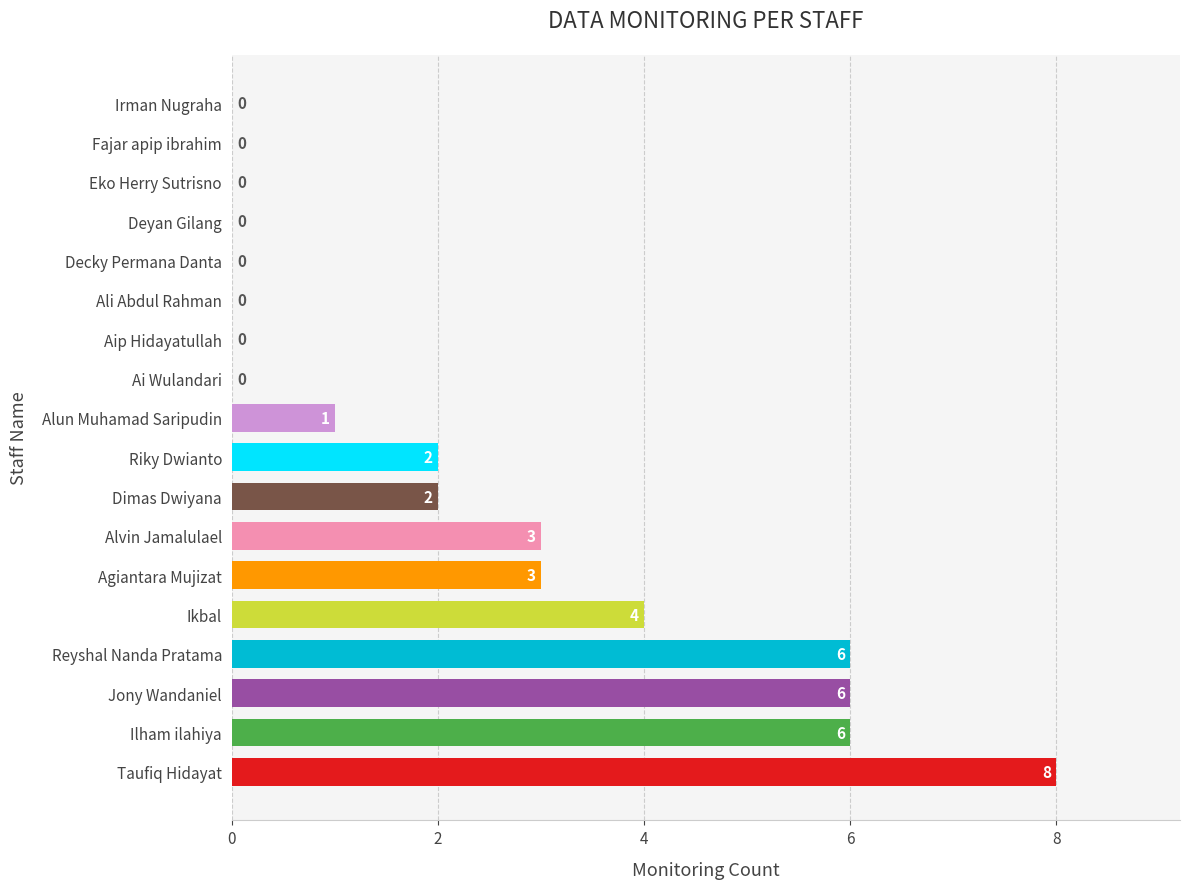

Reading top to bottom, what are all the values shown in this chart?

Irman Nugraha=0	Fajar apip ibrahim=0	Eko Herry Sutrisno=0	Deyan Gilang=0	Decky Permana Danta=0	Ali Abdul Rahman=0	Aip Hidayatullah=0	Ai Wulandari=0	Alun Muhamad Saripudin=1	Riky Dwianto=2	Dimas Dwiyana=2	Alvin Jamalulael=3	Agiantara Mujizat=3	Ikbal=4	Reyshal Nanda Pratama=6	Jony Wandaniel=6	Ilham ilahiya=6	Taufiq Hidayat=8